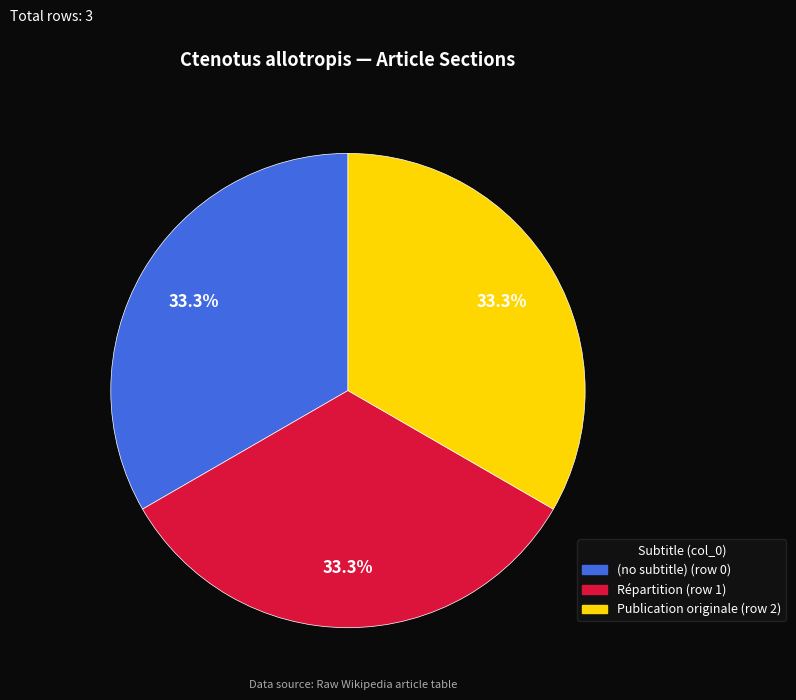

Approximately how many times larger is the value at (no subtitle) compared to Répartition?

1.0